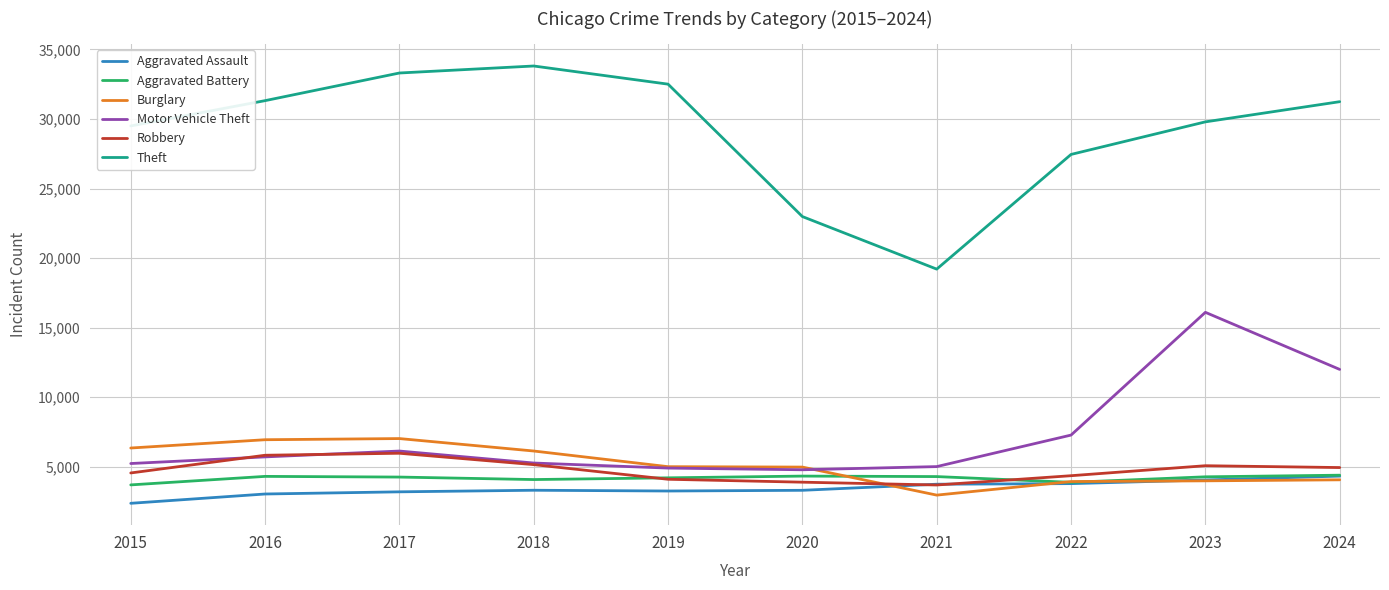

True or false: Burglary and Robbery intersect in this chart.

True